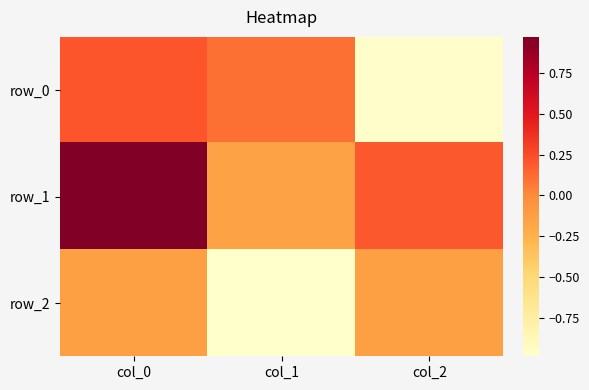

At which label is row_0 closest to 0?

col_1